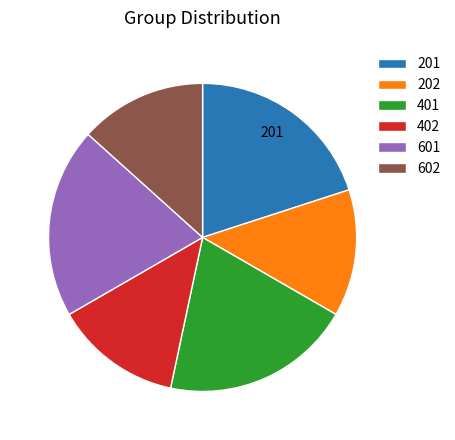

The 601 slice represents 33% of the pie. True or false?

False